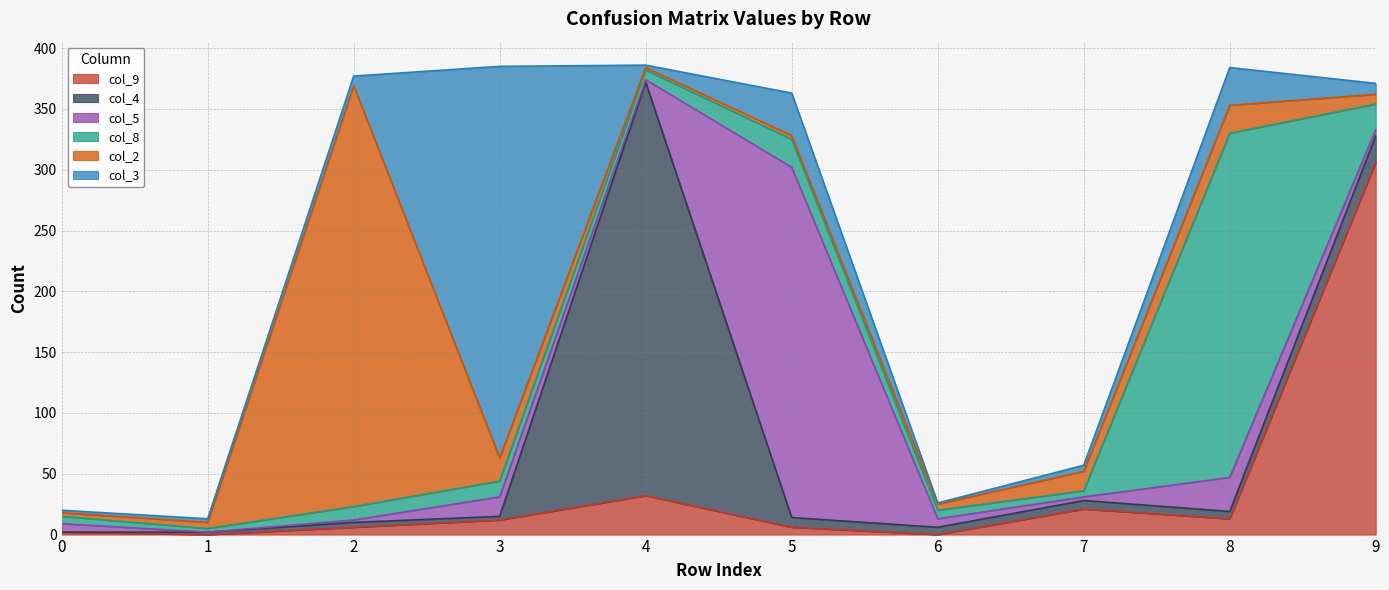

Where is col_8 nearest to the value 143?

5